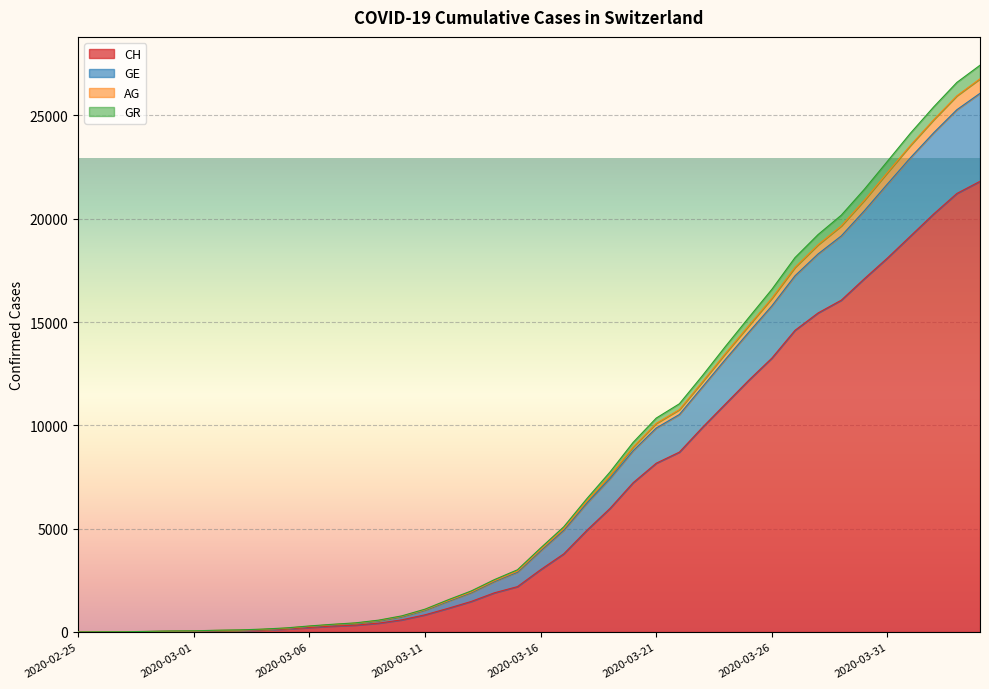

How many series are shown in this chart?

4